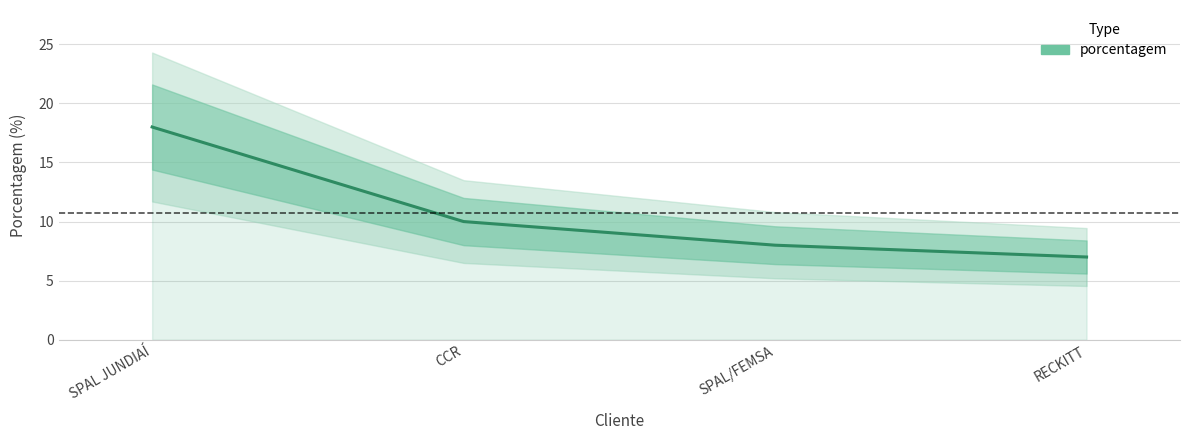

Rank the categories by value from highest to lowest.

SPAL JUNDIAÍ, CCR, SPAL/FEMSA, RECKITT